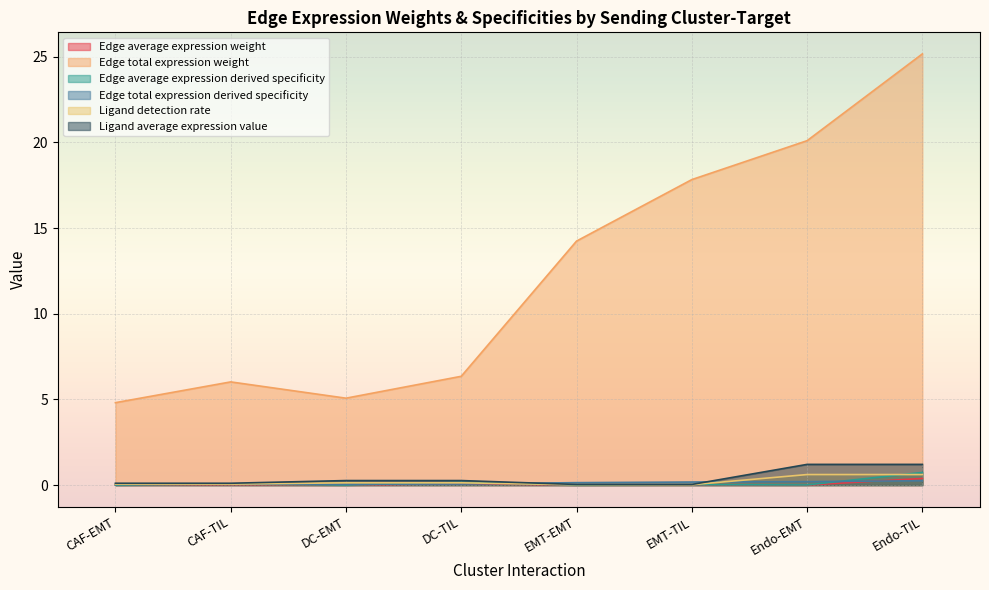

Which series has the largest range (max minus min)?

Edge total expression weight